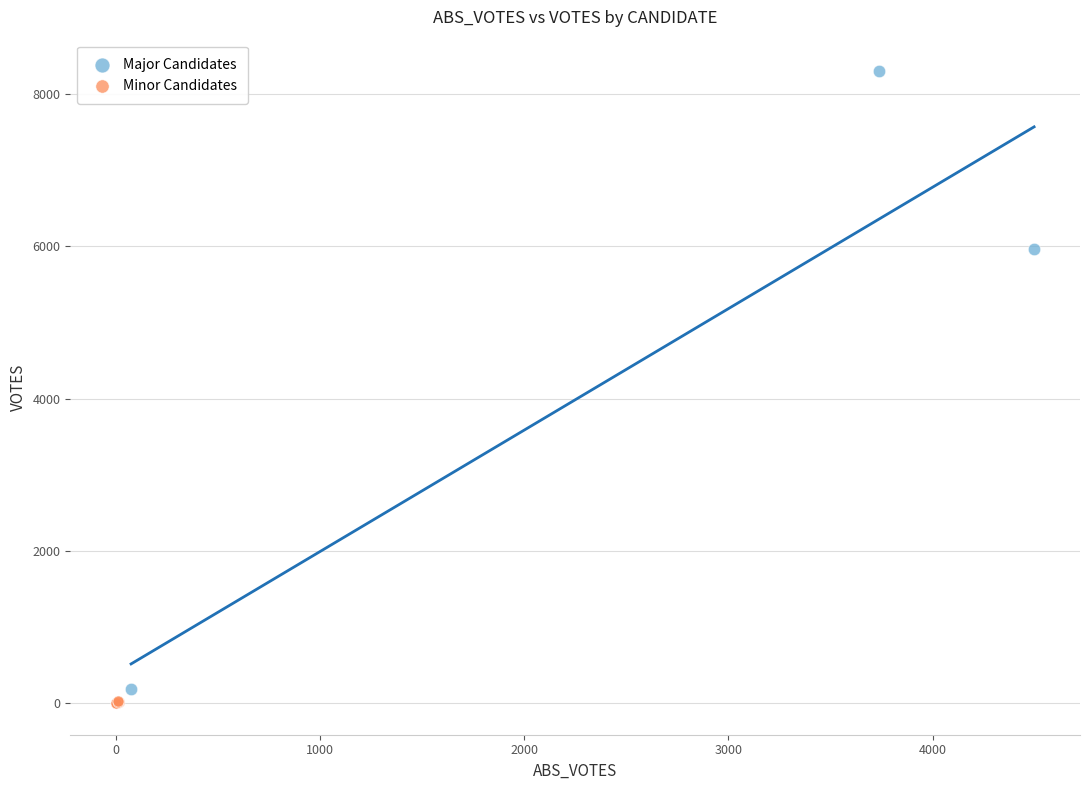

Which series has the widest spread of Y values?

Major Candidates